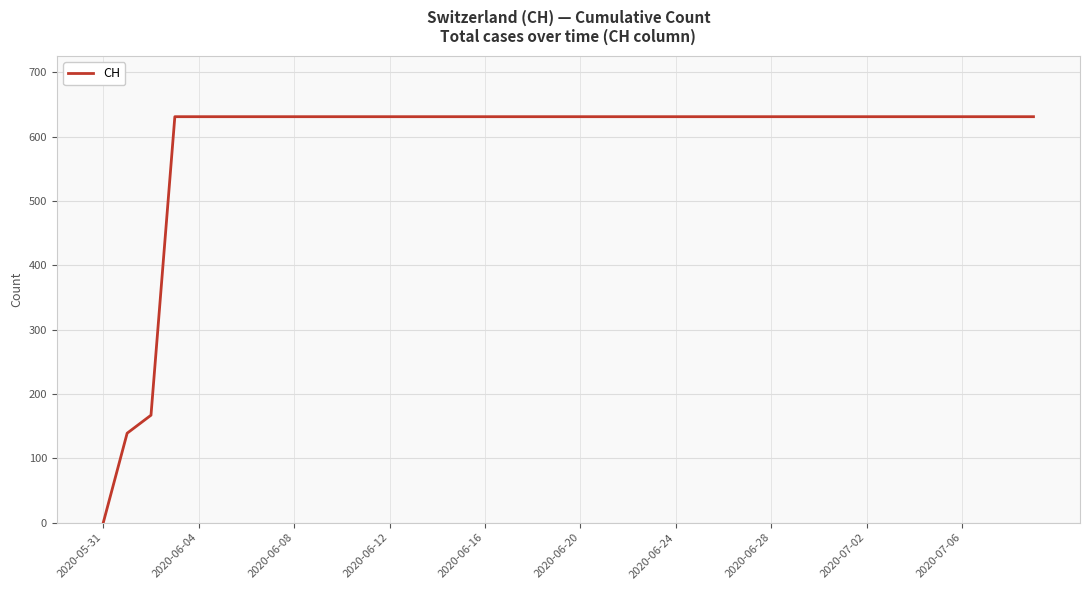

Reading right to left, extract all data points from this chart.

631	631	631	631	631	631	631	631	631	631	631	631	631	631	631	631	631	631	631	631	631	631	631	631	631	631	631	631	631	631	631	631	631	631	631	631	631	167	139	0